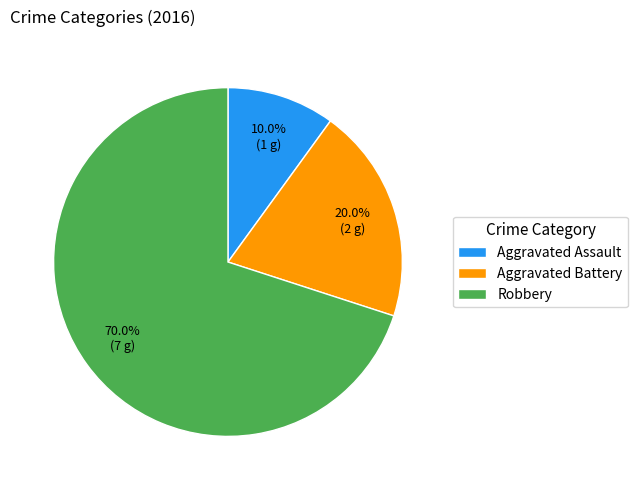

What percentage is the Robbery slice, to the nearest percent?

70%